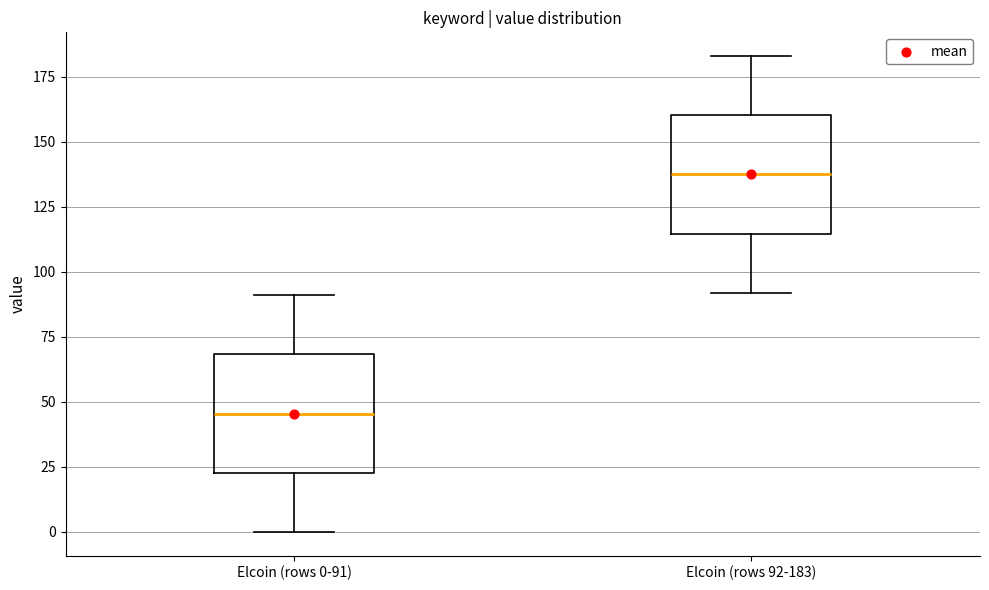

Reading left to right, transcribe this box plot: for each box, give where its median line is, the range the box spans, and where its two whiskers end, as read against the y-axis. The values are not printed on the chart, so give them approximately, as read against the axis.

Elcoin (rows 0-91): median 45, box 25 to 70, whiskers 0 to 90
Elcoin (rows 92-183): median 140, box 115 to 160, whiskers 90 to 185